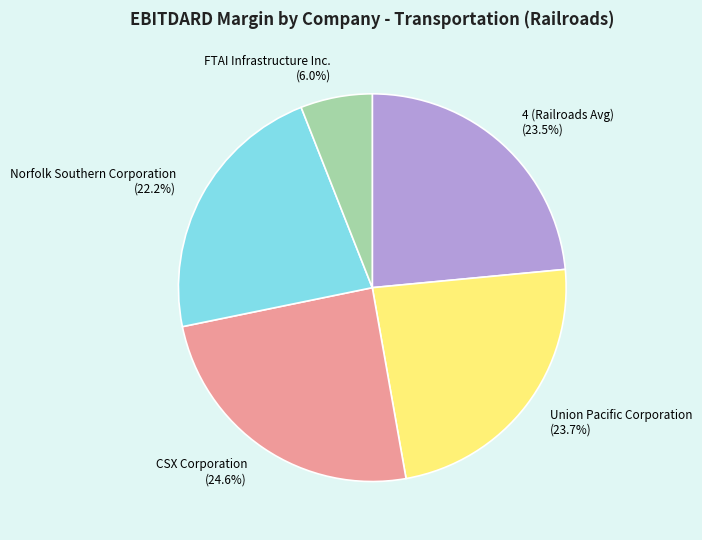

Between 4 (Railroads Avg) and Norfolk Southern Corporation, which is larger?

4 (Railroads Avg)